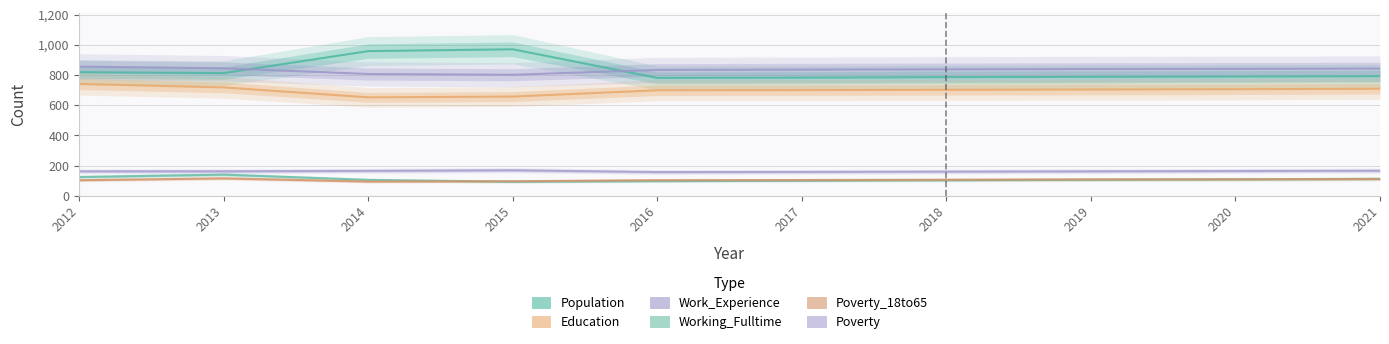

Which series changed the most between 2018 and 2021?

Working_Fulltime